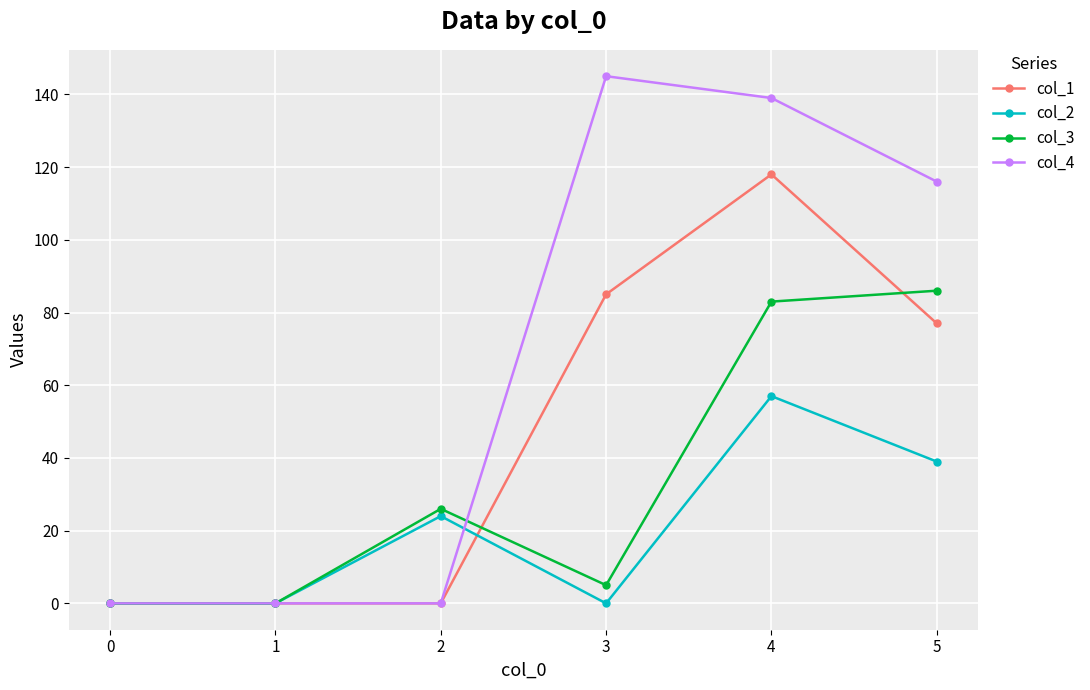

True or false: col_2 has a value of 39 at 5.

True